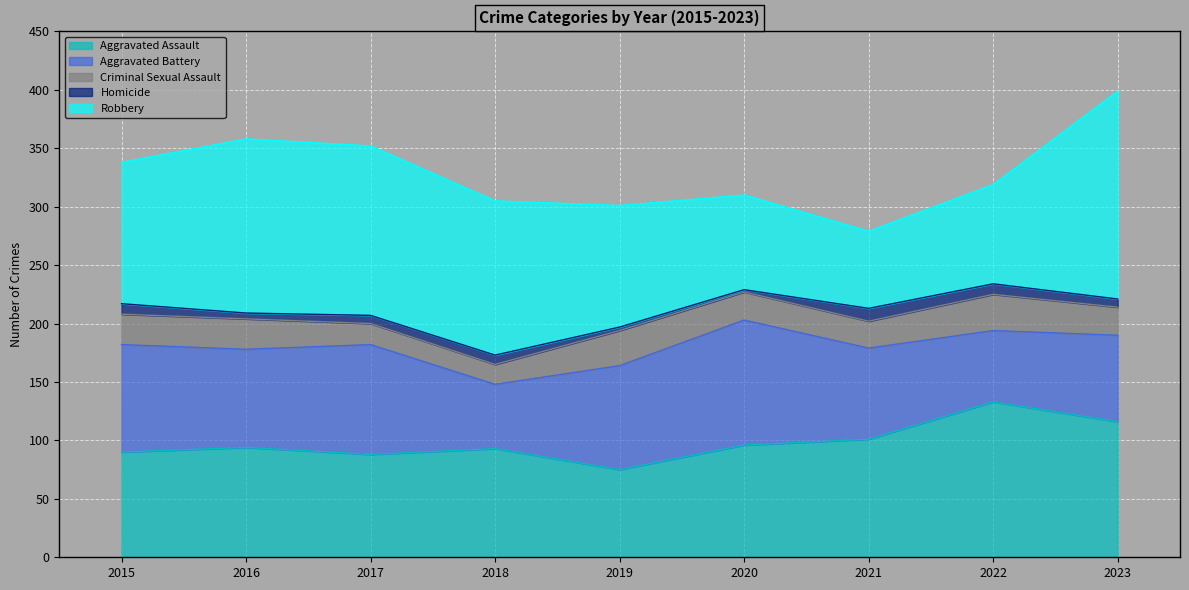

True or false: Aggravated Battery and Homicide cross at least once.

False